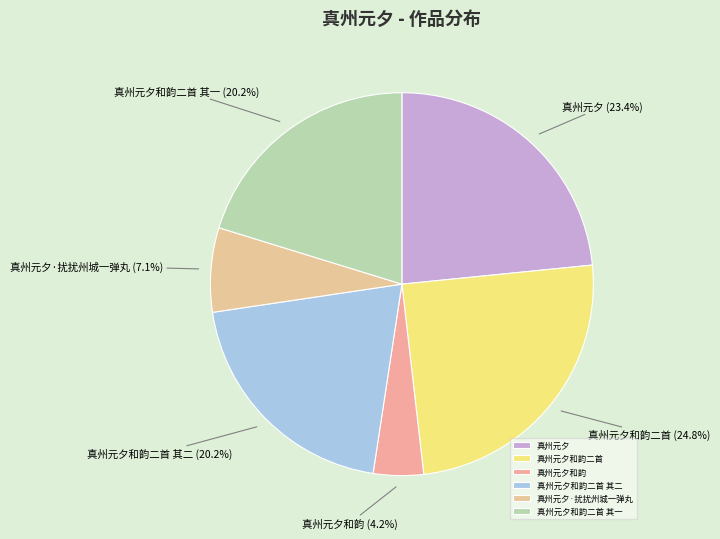

Is there a majority slice in this chart?

No